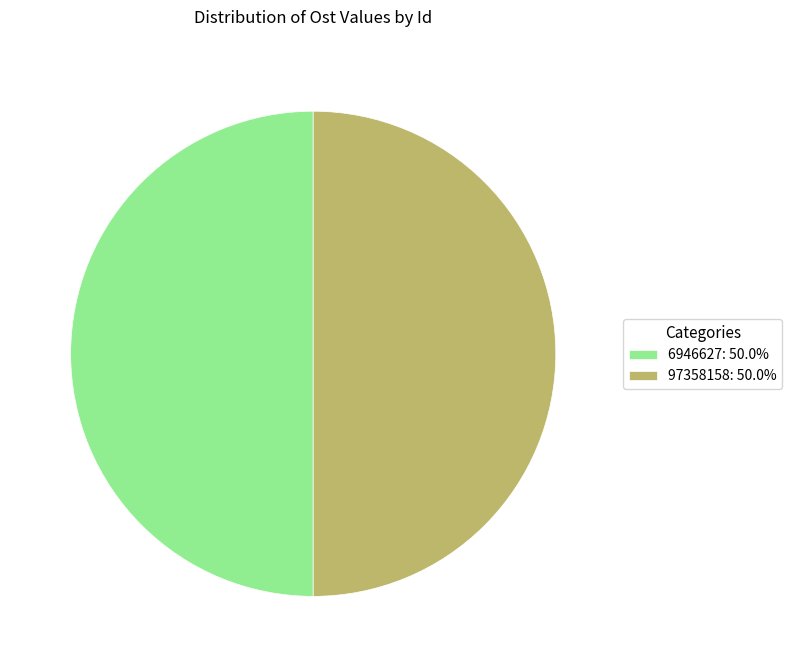

How many segments does this pie chart have?

2